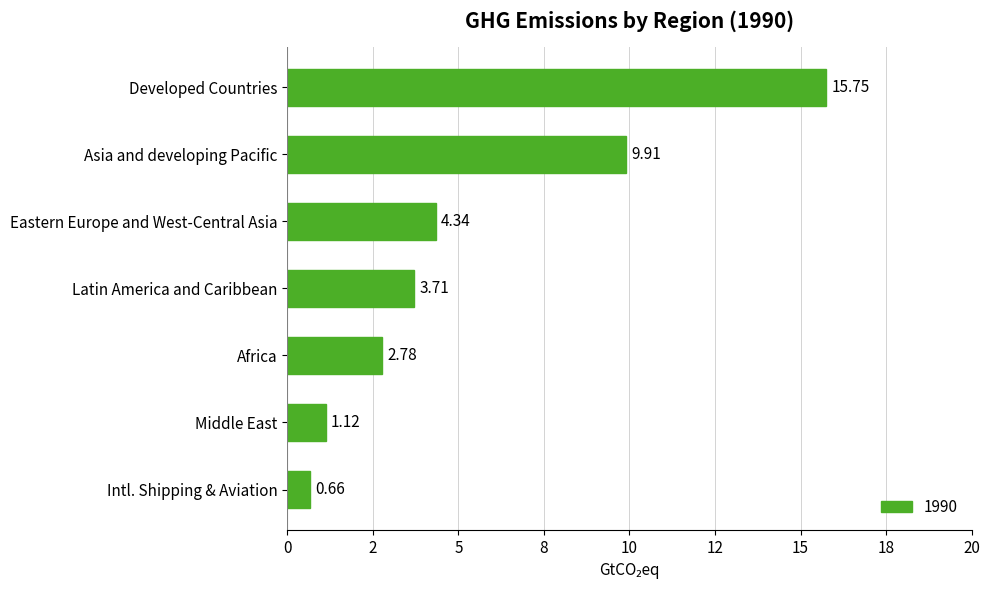

What is the smallest value displayed?

0.7